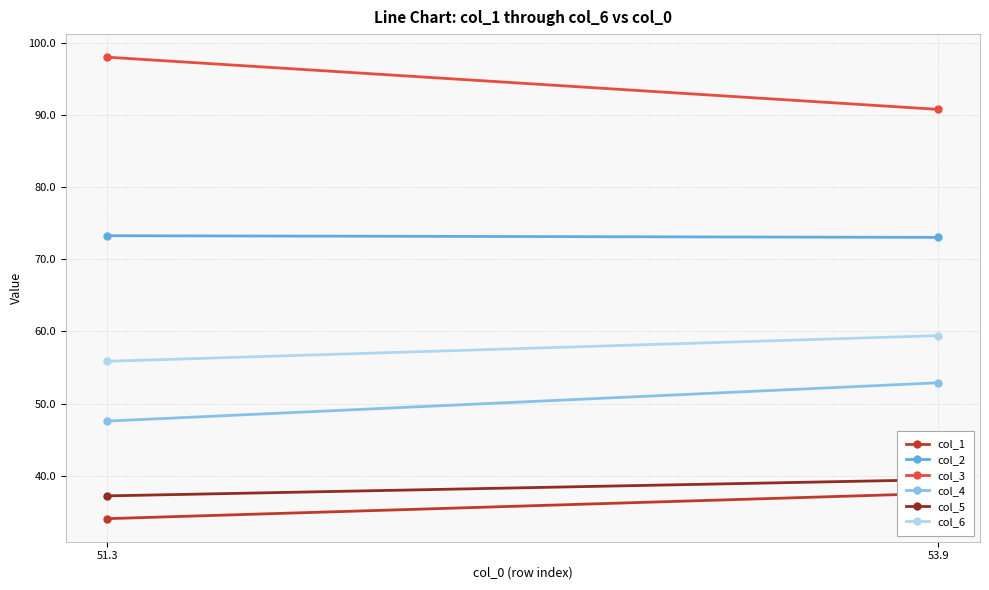

True or false: col_5 has a value of 39.5 at 53.9.

True